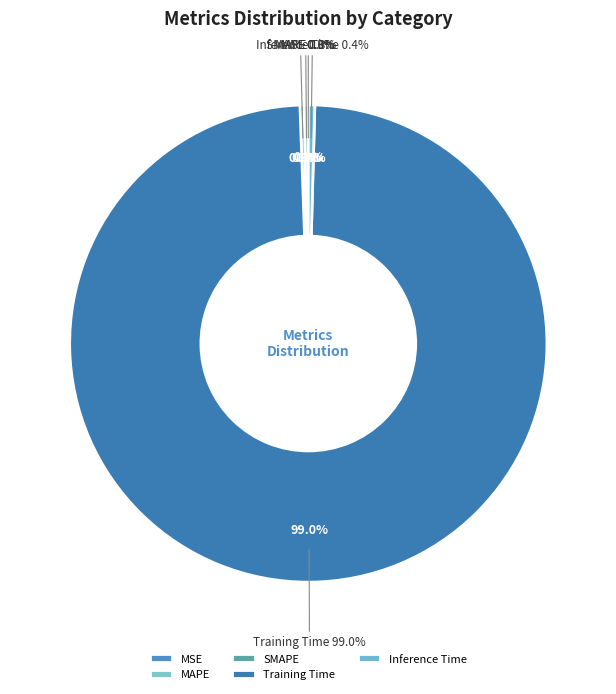

Does Training Time account for over 50% of the chart?

Yes